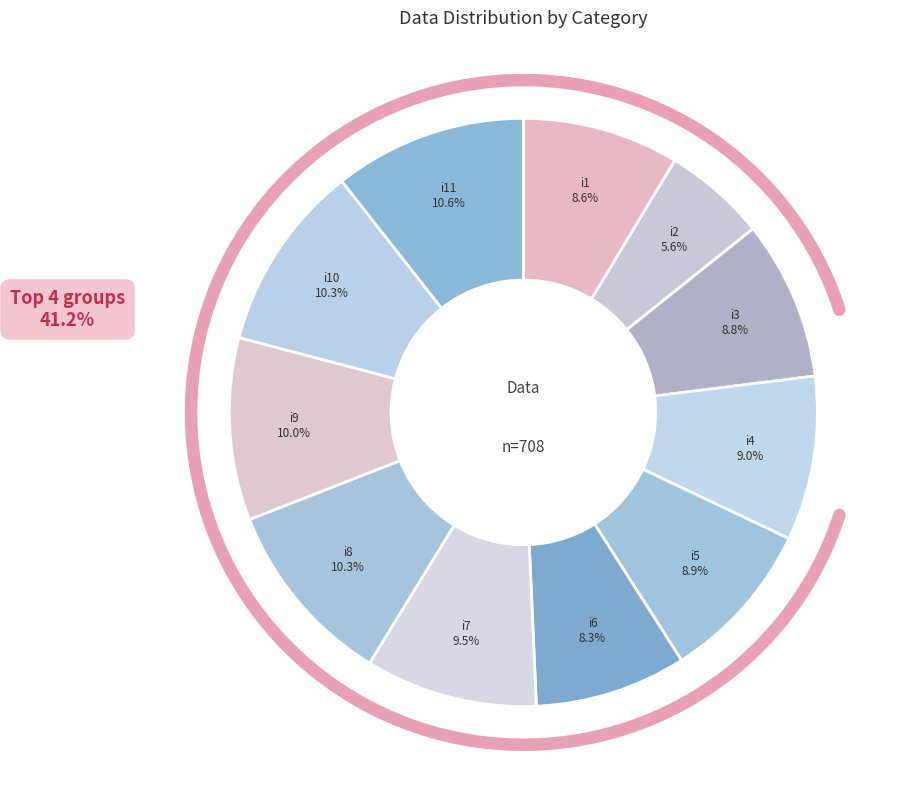

Do i8 and i2 together represent more than half of the pie?

No